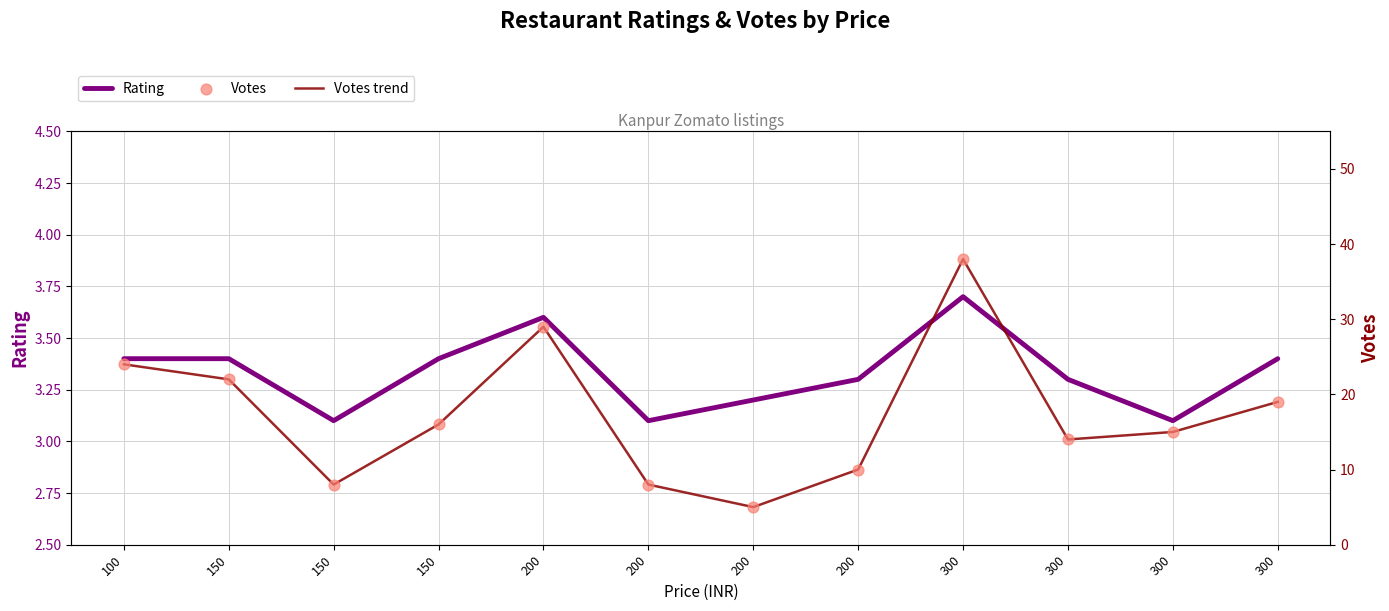

Which series has the largest total across all categories?

Votes trend